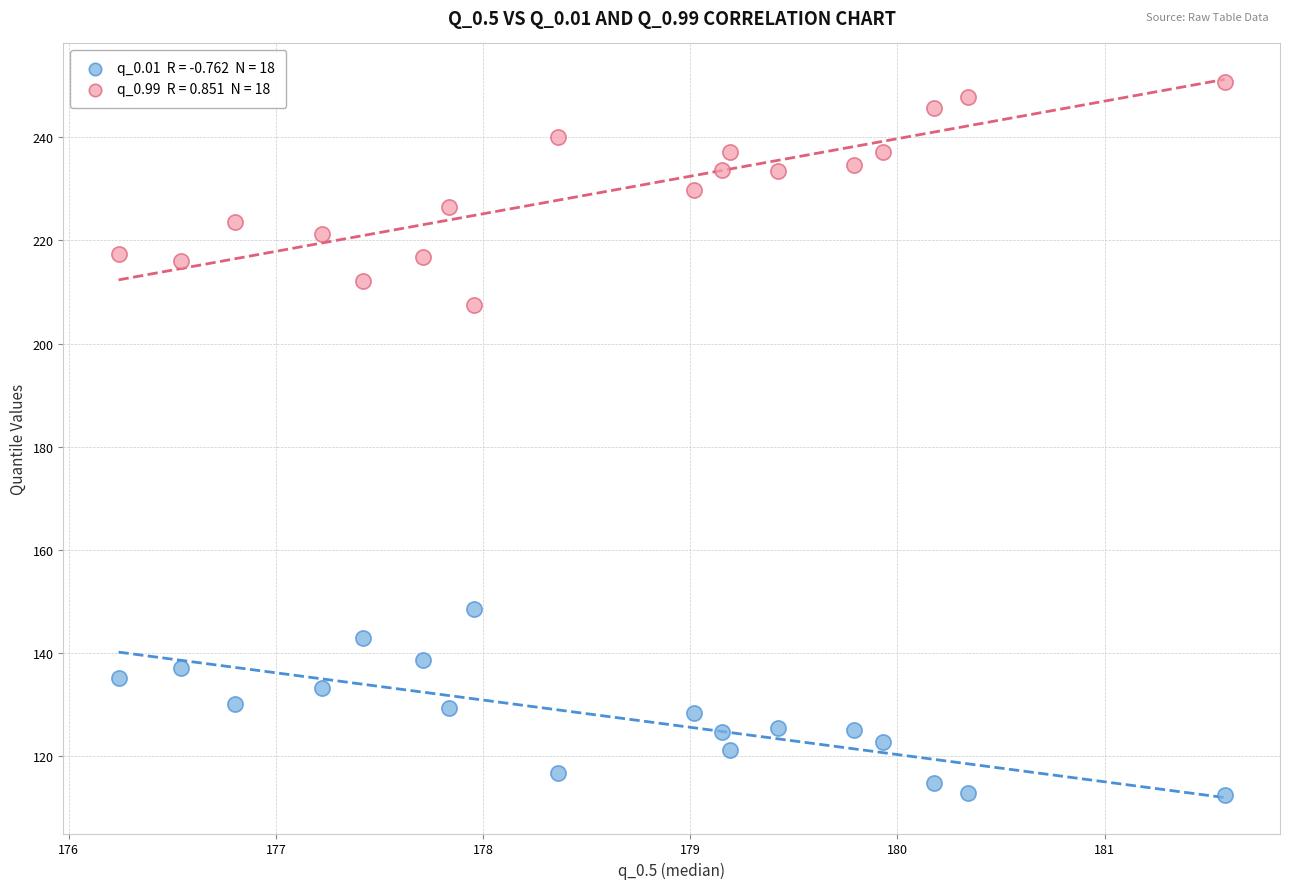

Across all series, what Y value is closest to 181?

207.5